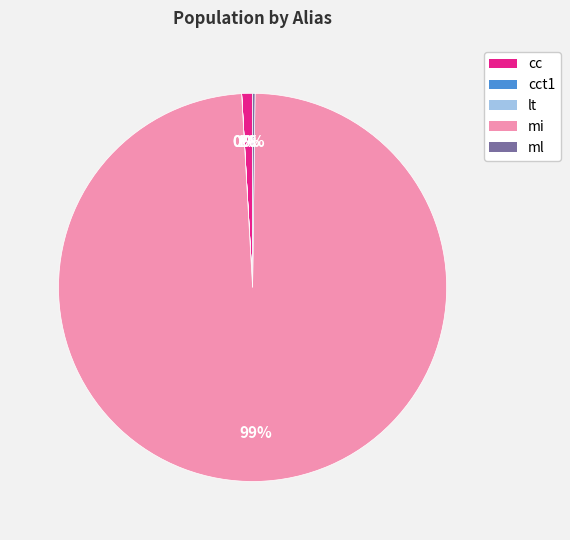

Is there a majority slice in this chart?

Yes